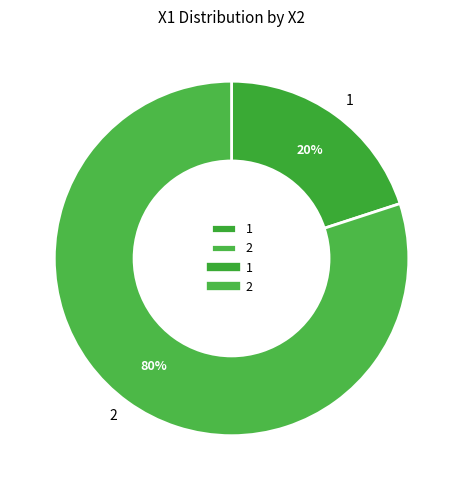

Combined, do 1 and 2 account for over 50%?

Yes